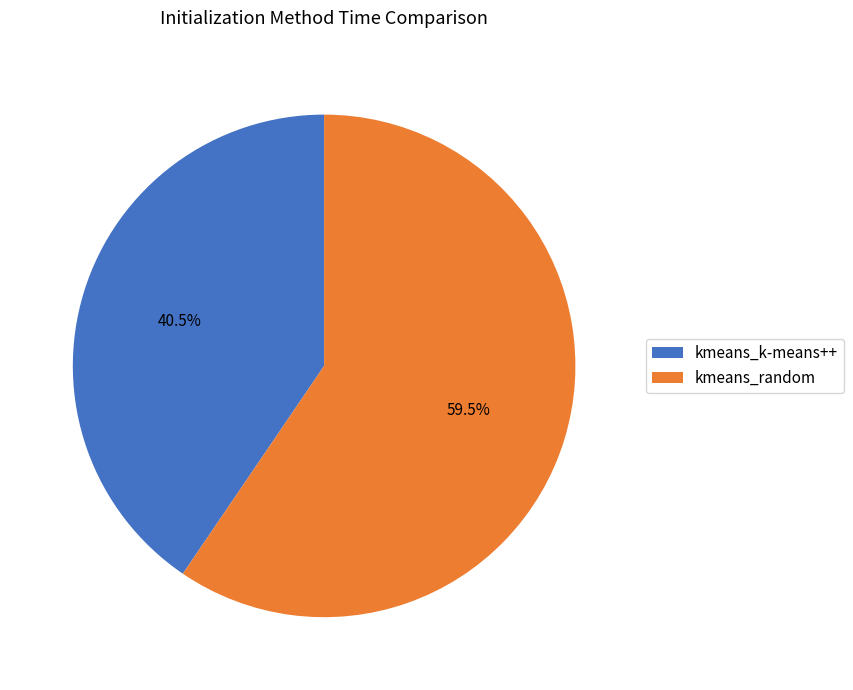

To the nearest percent, what is the combined percentage of kmeans_random and kmeans_k-means++?

100%